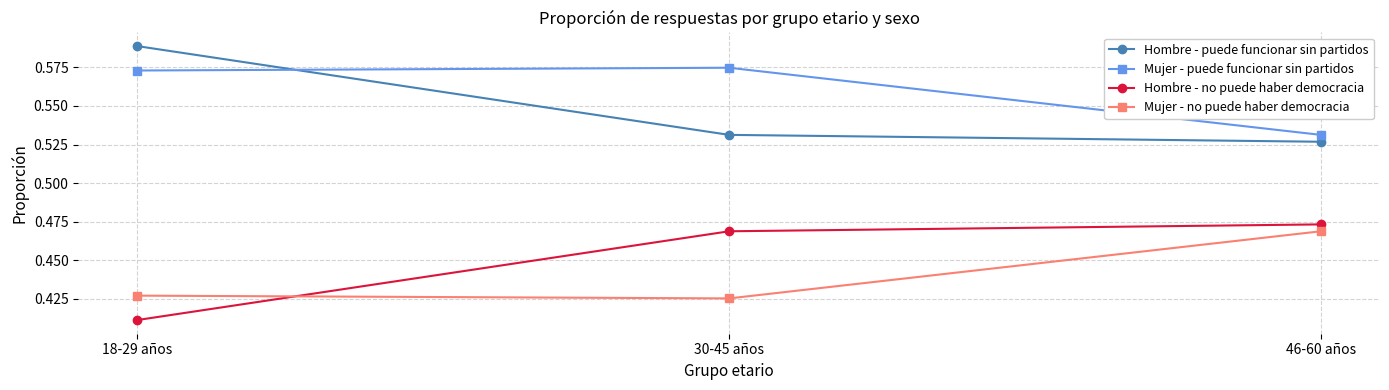

How many data points does each series have?

3